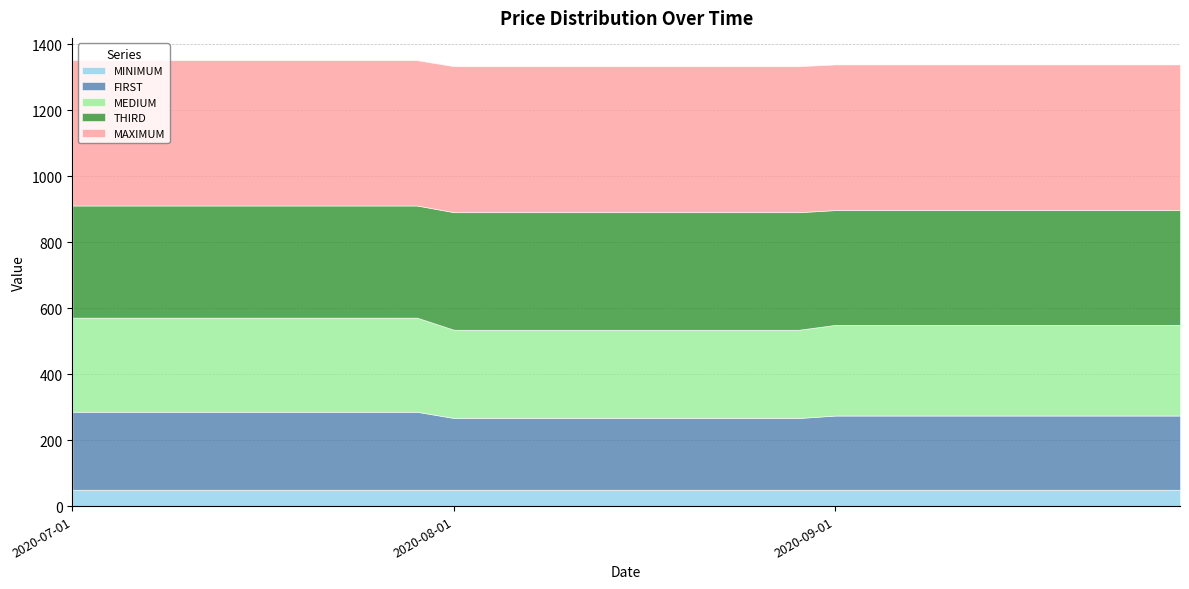

What is the label of the 6th point from the left?

2020-08-01